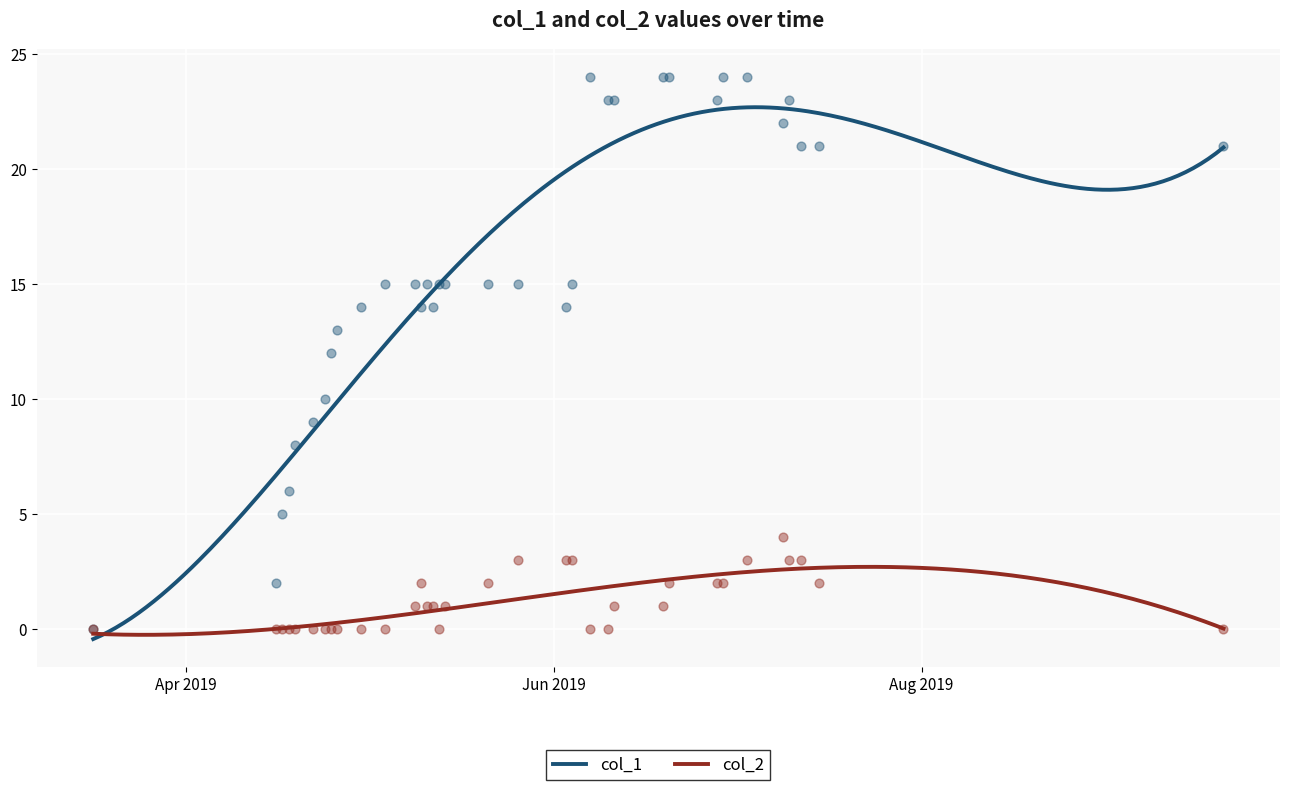

What is the highest value of the col_1 series?

22.7